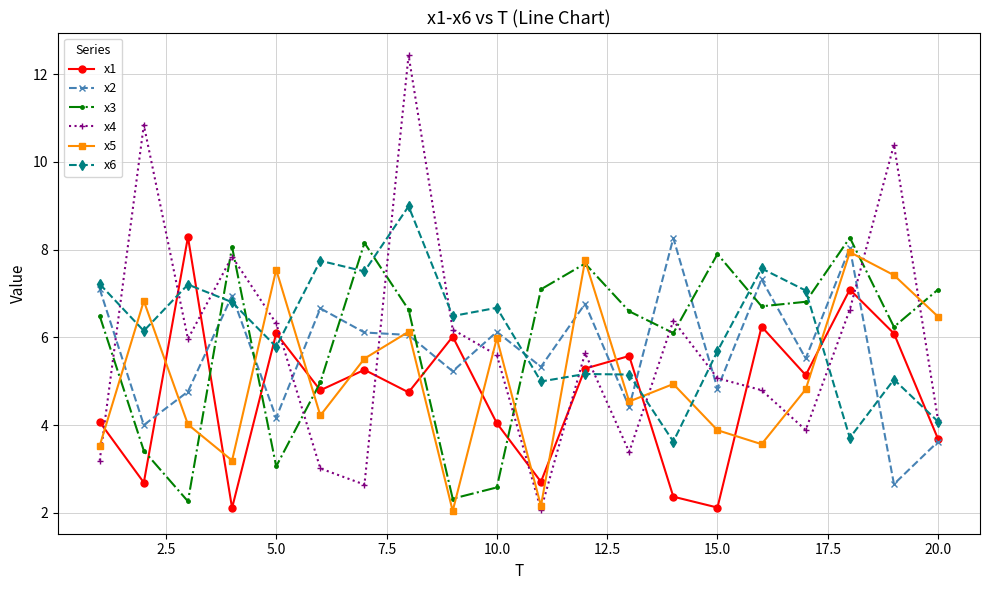

True or false: x3 has more than 1 interior local peaks.

True